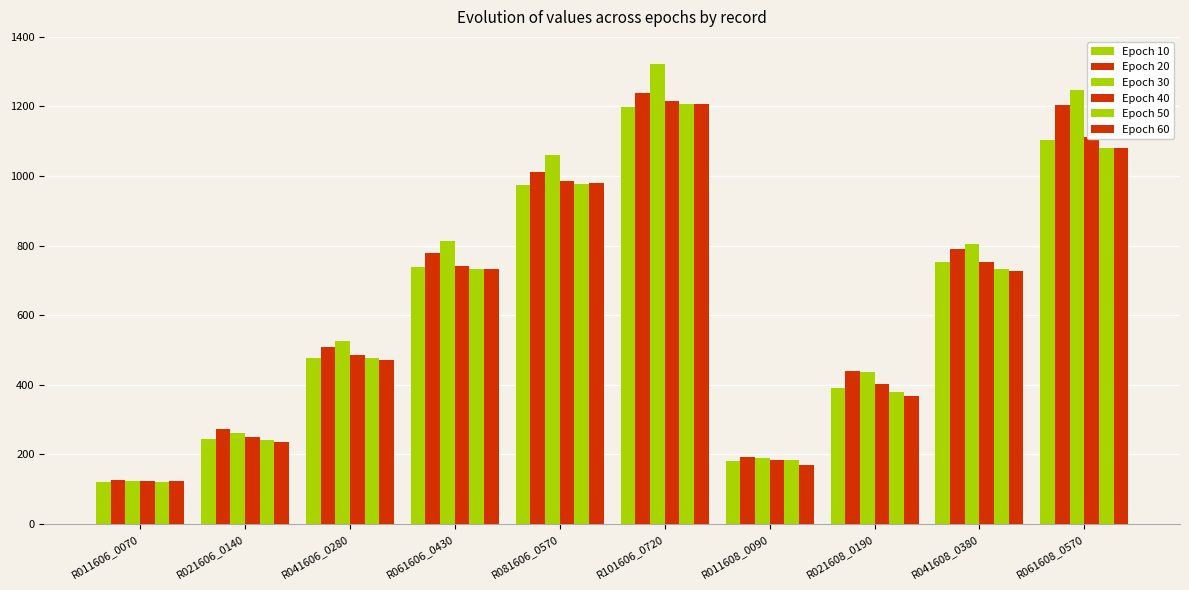

How many bars are there in each group?

6